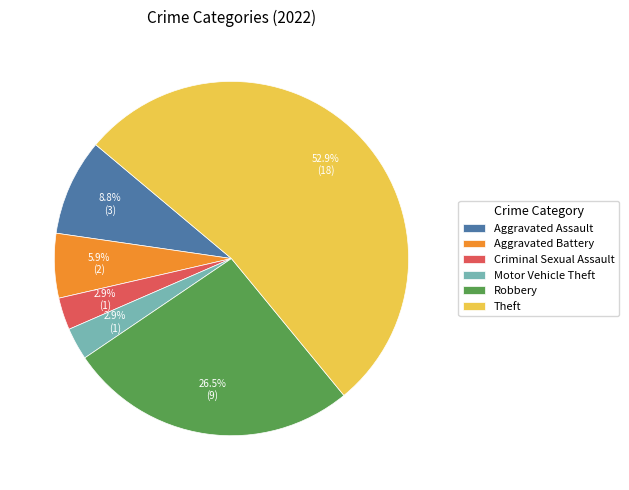

What percentage is the Theft slice, to the nearest percent?

53%